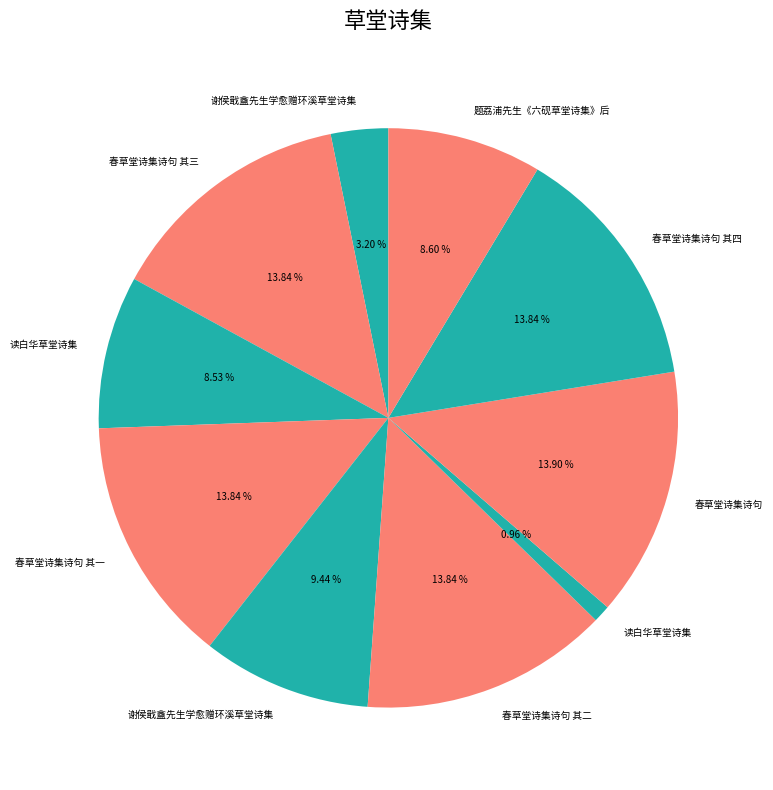

Count the number of slices in the pie.

10